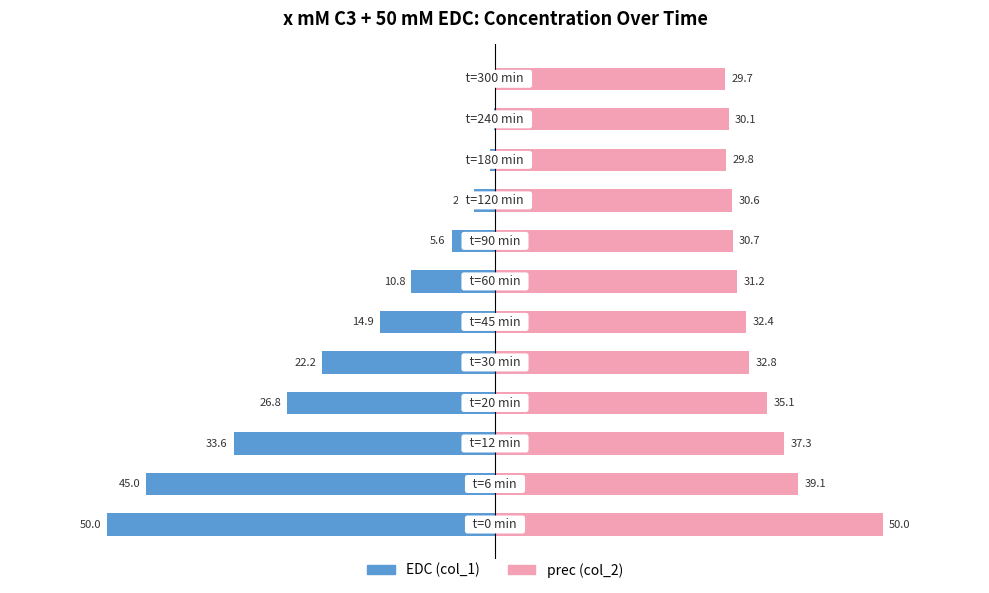

What is the lowest value of the prec (col_2) series?

29.7